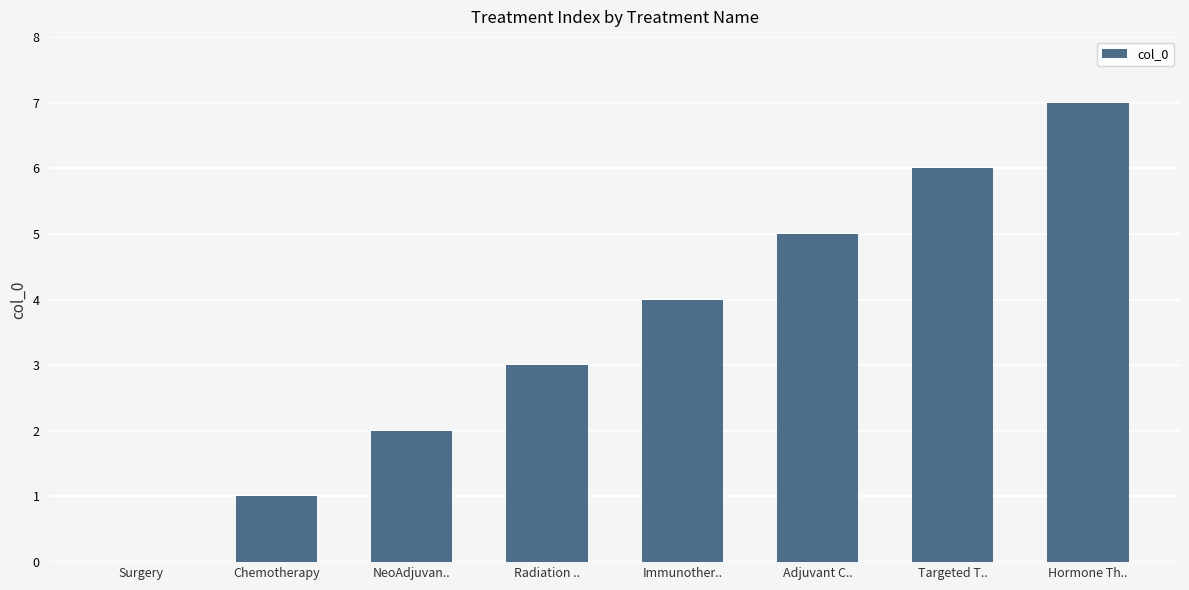

What is the average value?

4